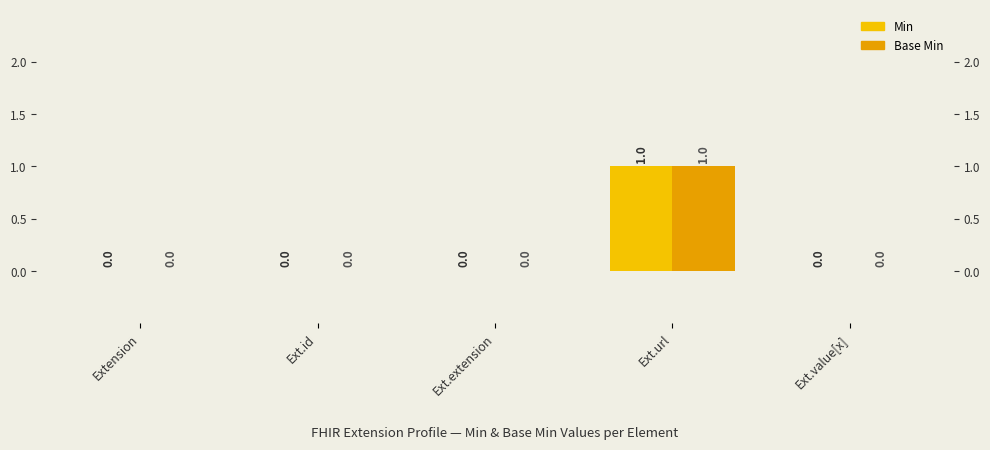

What are all the series names shown in the legend?

Min, Base Min